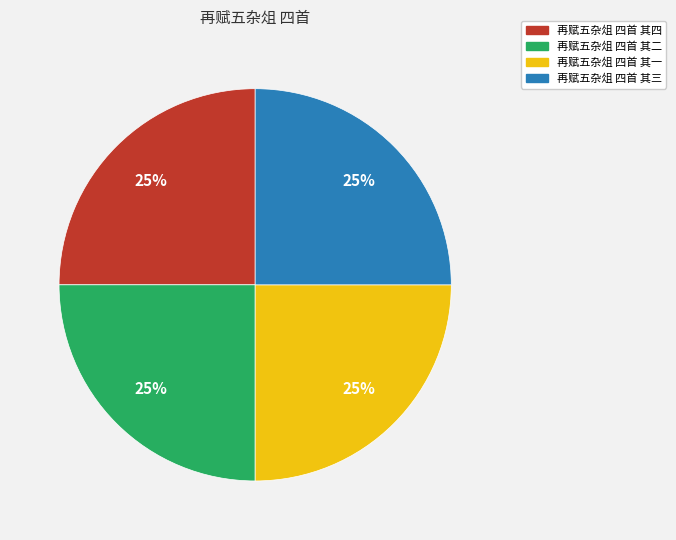

True or false: 再赋五杂俎 四首 其一 accounts for 15% of the total.

False